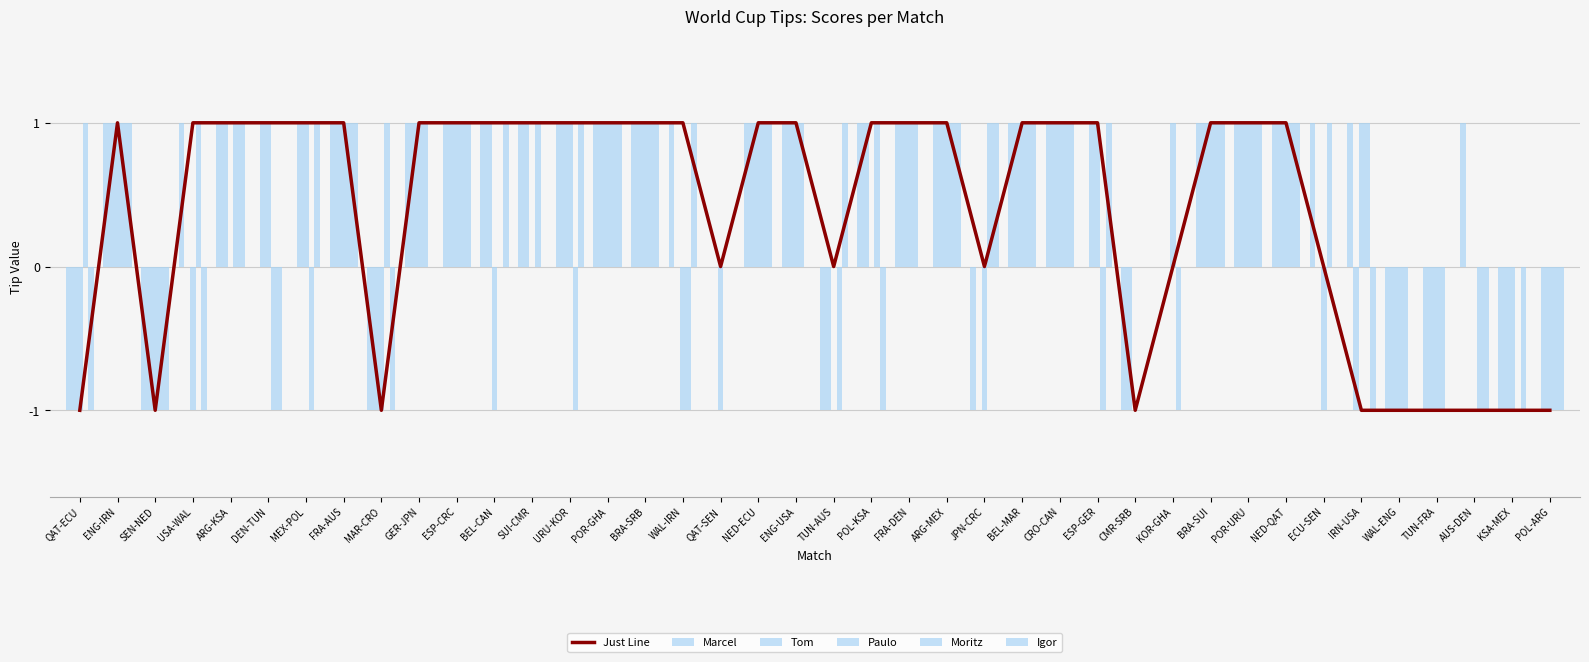

Is the value of Paulo at ENG-IRN greater than the value of Igor at ESP-CRC?

No